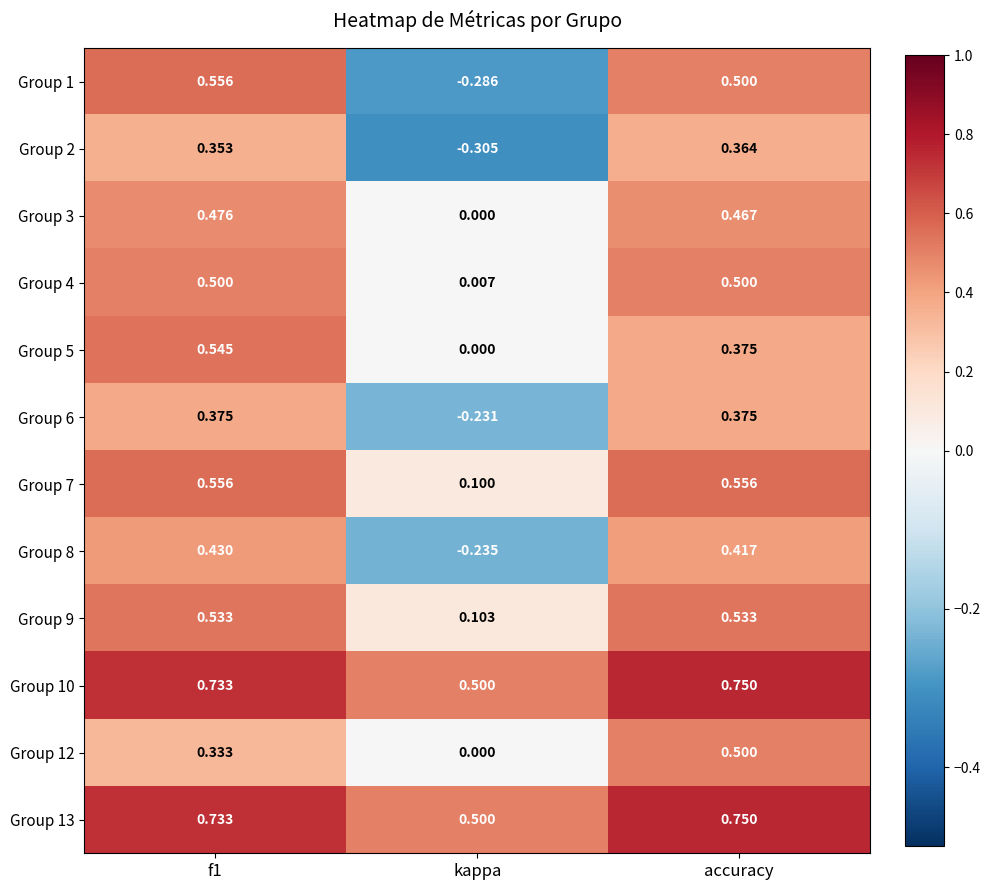

At which label is Group 9 closest to 0?

kappa